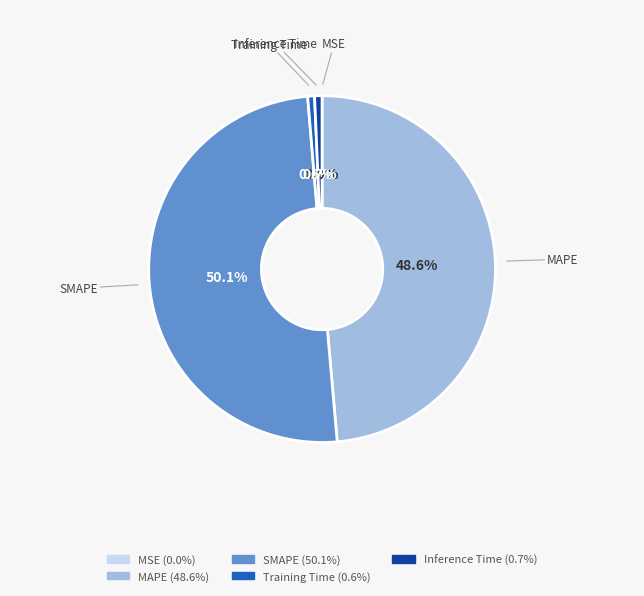

To the nearest percent, what is the average slice percentage?

20%